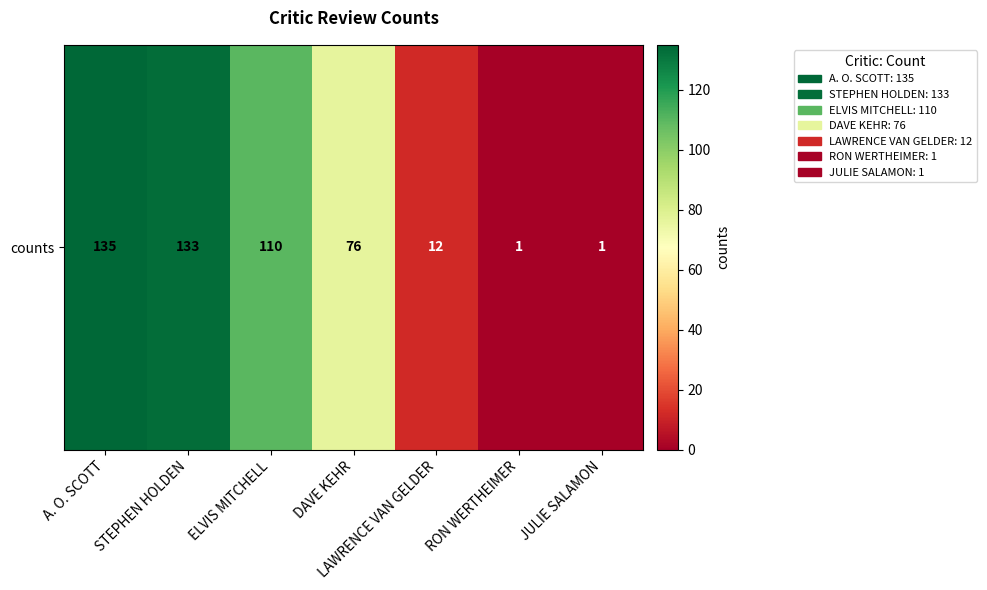

Rank the categories by value from highest to lowest.

A. O. SCOTT, STEPHEN HOLDEN, ELVIS MITCHELL, DAVE KEHR, LAWRENCE VAN GELDER, RON WERTHEIMER, JULIE SALAMON